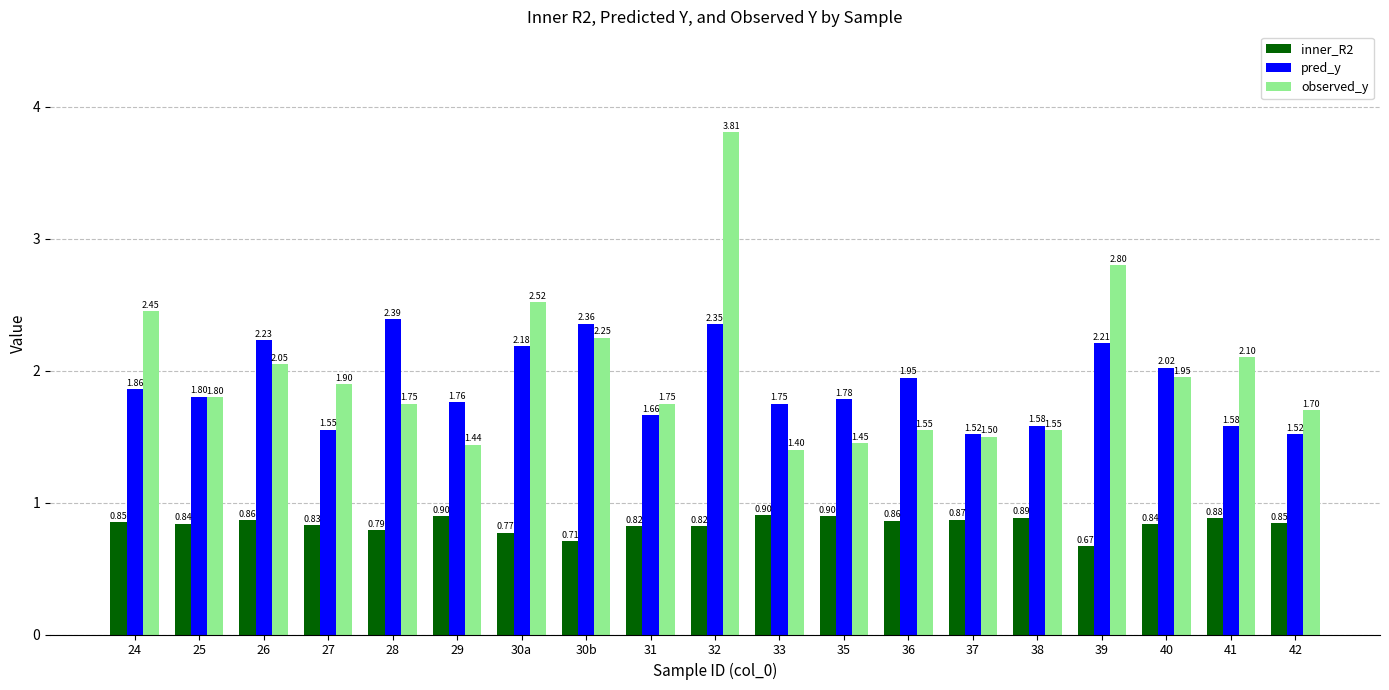

What is the difference between the maximum and minimum values in the pred_y series?

0.9